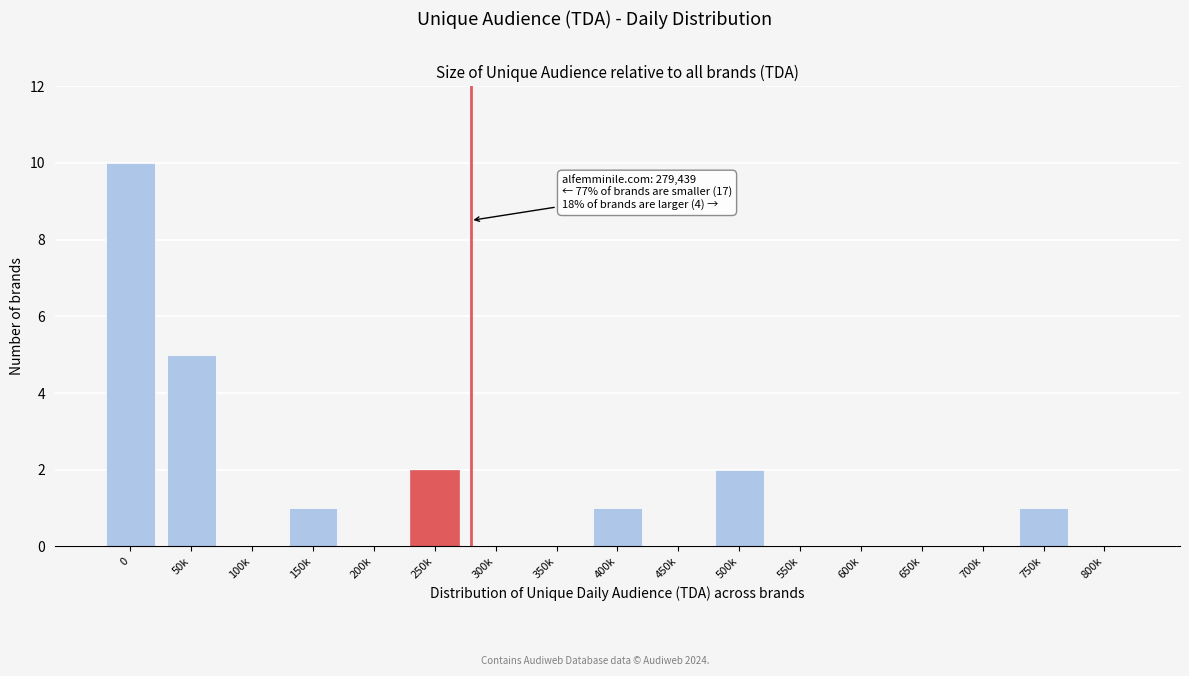

Reading left to right, transcribe all the data shown in this chart.

0=10	50k=5	100k=0	150k=1	200k=0	250k=2	300k=0	350k=0	400k=1	450k=0	500k=2	550k=0	600k=0	650k=0	700k=0	750k=1	800k=0